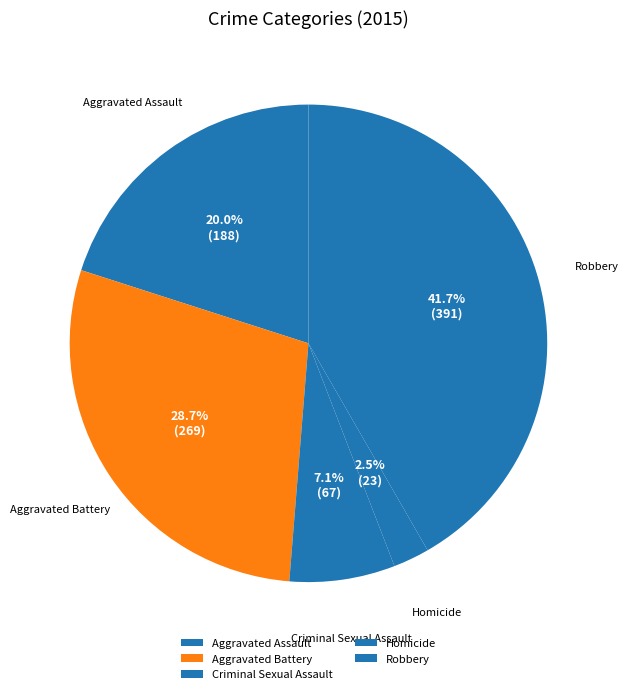

Does Robbery represent more than half of the total?

No